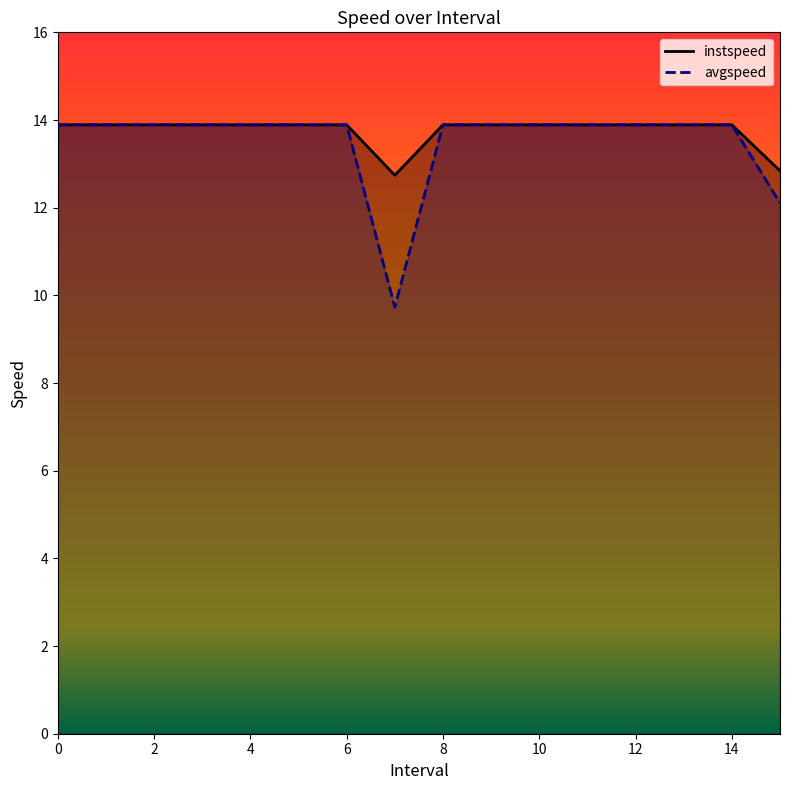

Which category has the lowest value across all series?

7.0